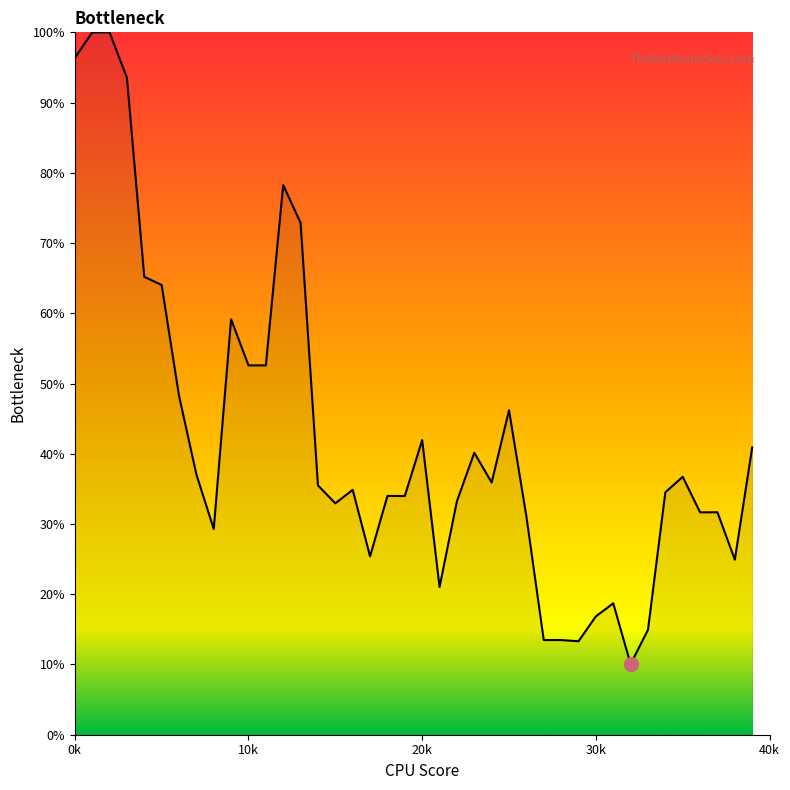

What is the smallest value displayed?

10.0